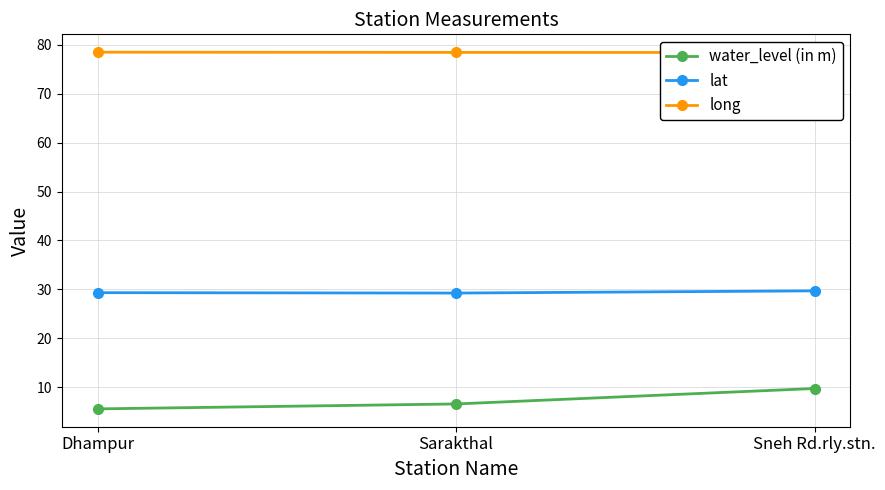

At which category does the chart reach its peak across all series?

Dhampur